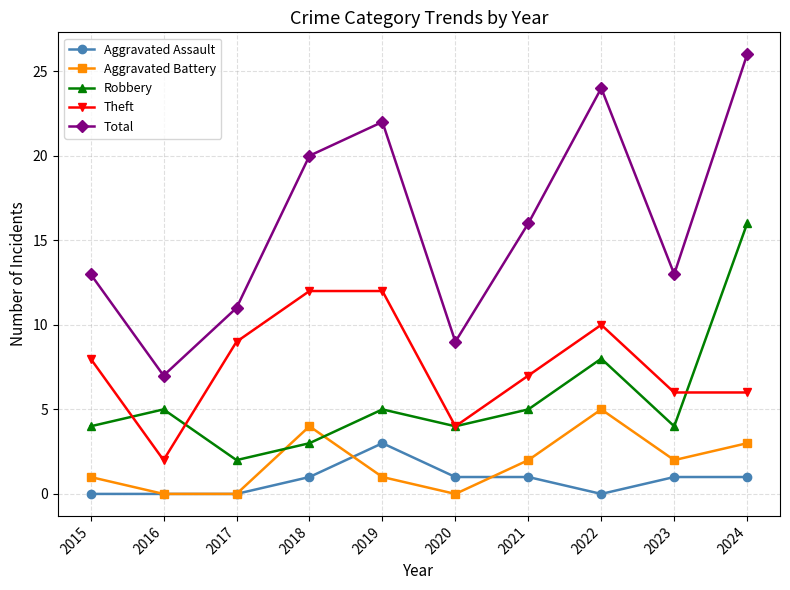

Between 2017 and 2020, which series saw the biggest shift?

Theft